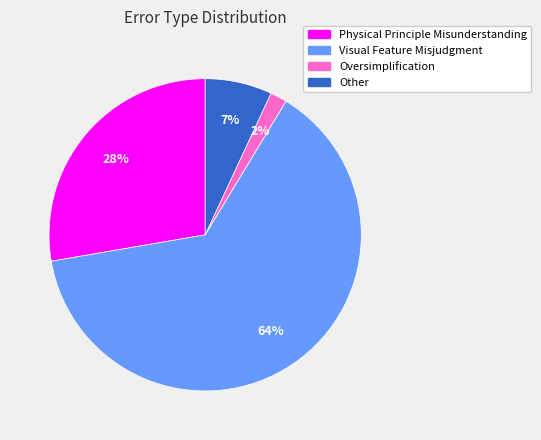

Is it true that Physical Principle Misunderstanding is 28% of the pie?

True